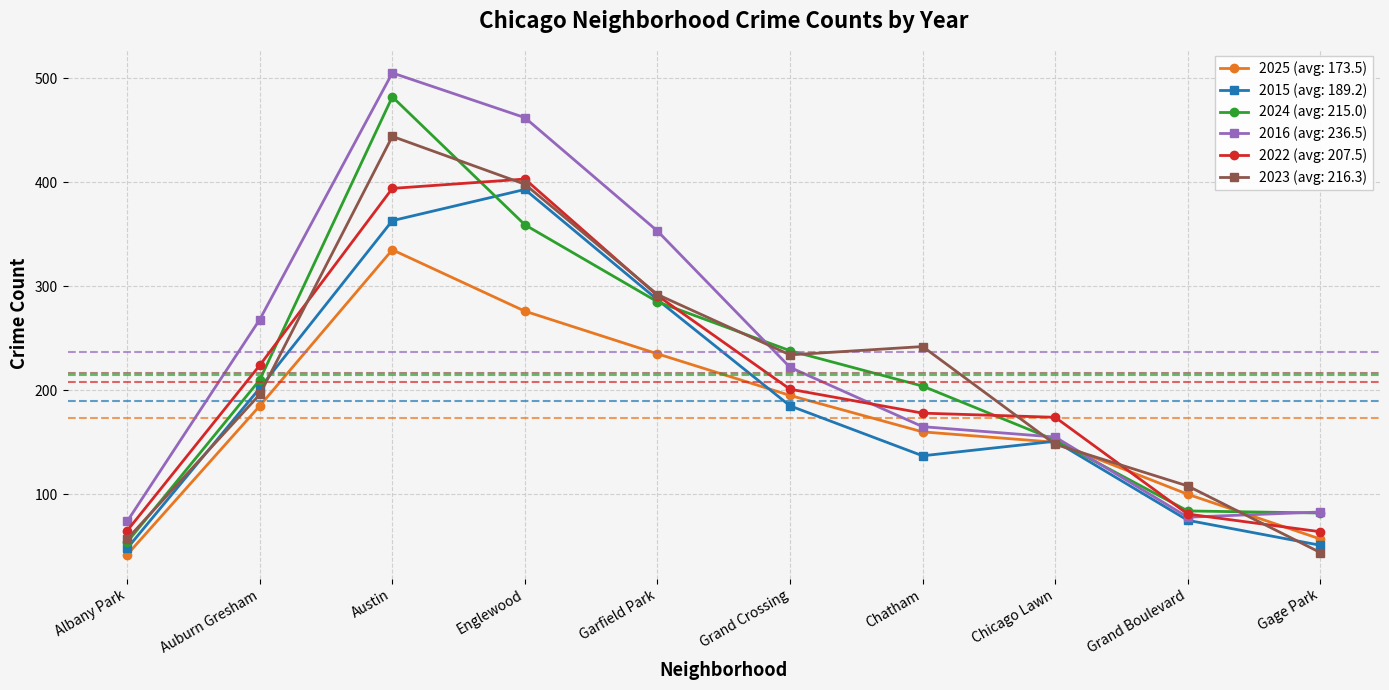

What is the label of the 2nd point from the right?

Grand Boulevard